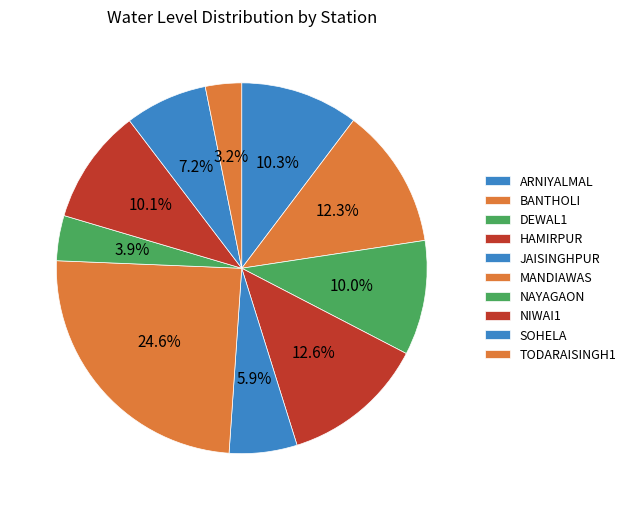

Which category has the smallest portion of the pie?

TODARAISINGH1